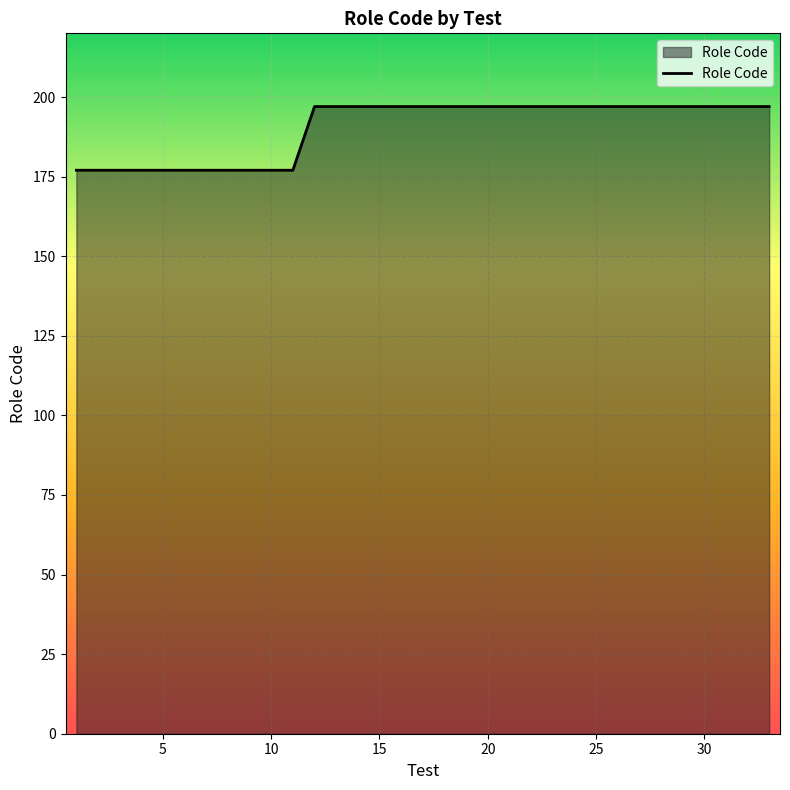

What is the smallest value displayed?

177